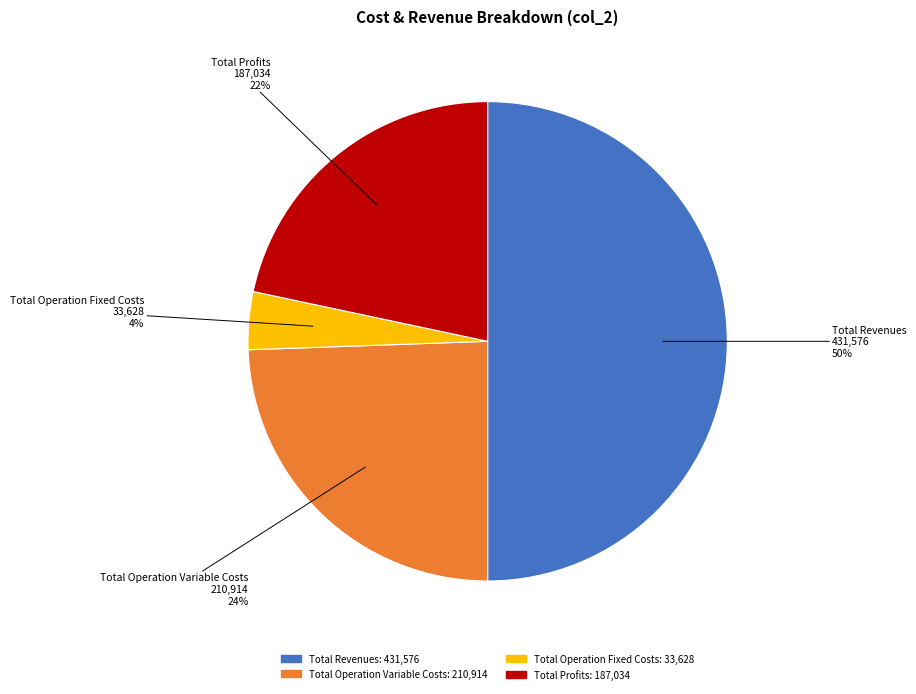

To the nearest percent, what is the average slice percentage?

25%